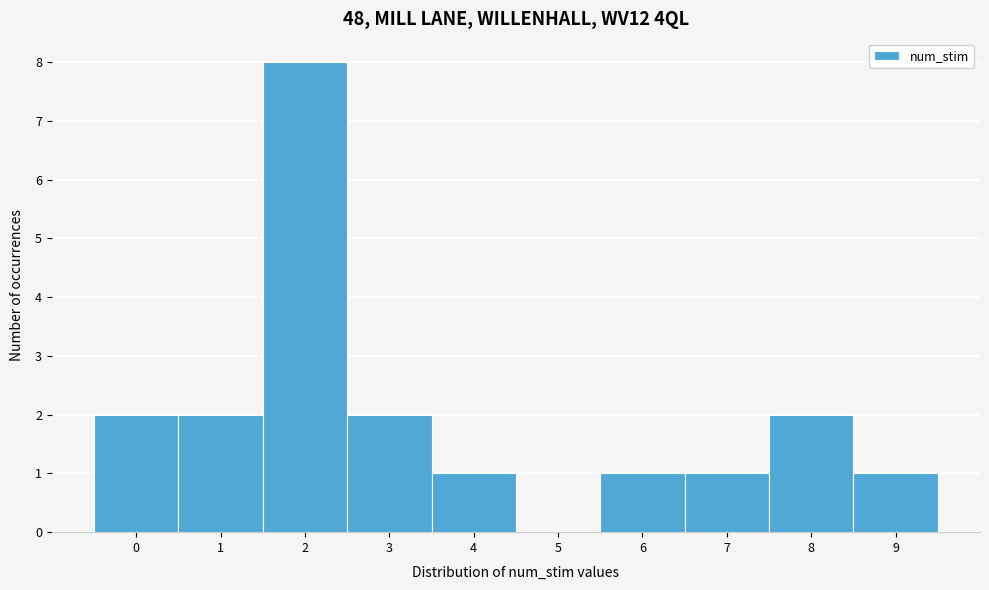

What is the greatest value displayed?

8